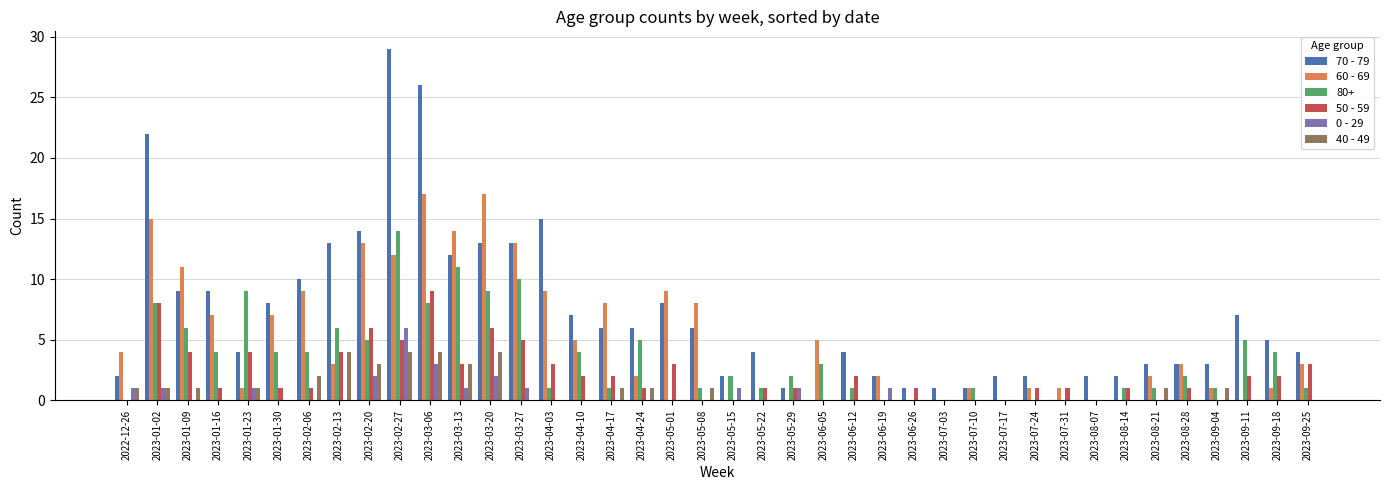

Which series has the largest total across all categories?

70 - 79